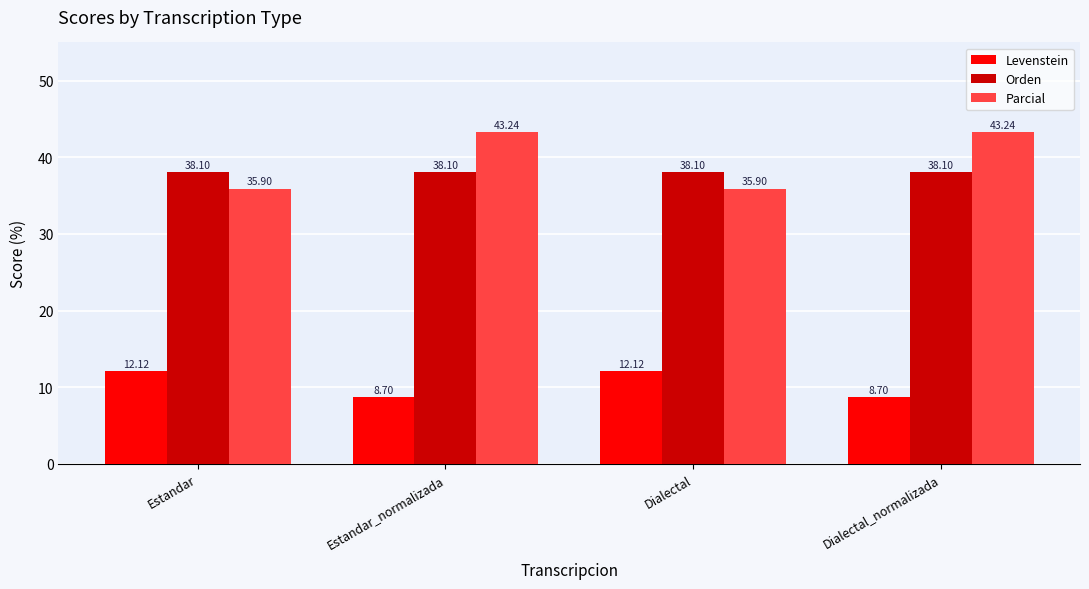

List the series in order of their peak value, lowest first.

Levenstein, Orden, Parcial